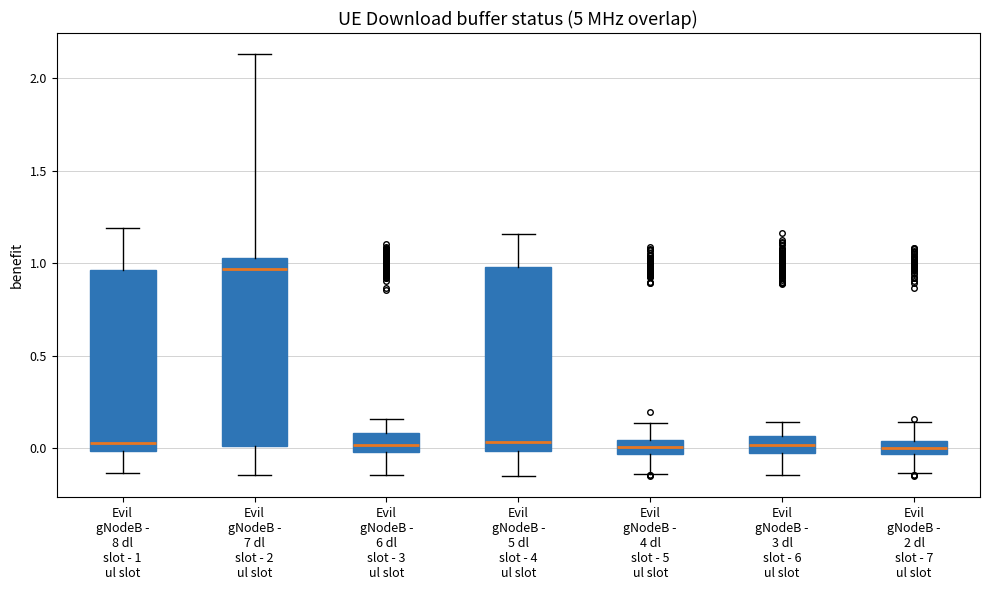

Where is the lower edge of the box for Evil gNodeB - 3 dl slot - 6 ul slot on the y-axis? The values are not printed on the chart, so give them approximately, as read against the axis.

-0.05